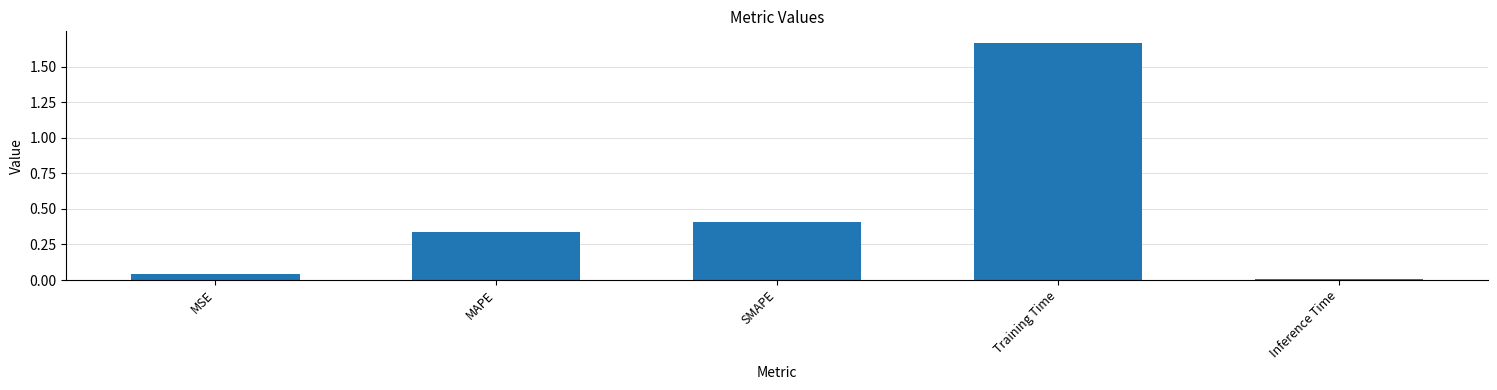

What value does the data have at SMAPE?

0.4